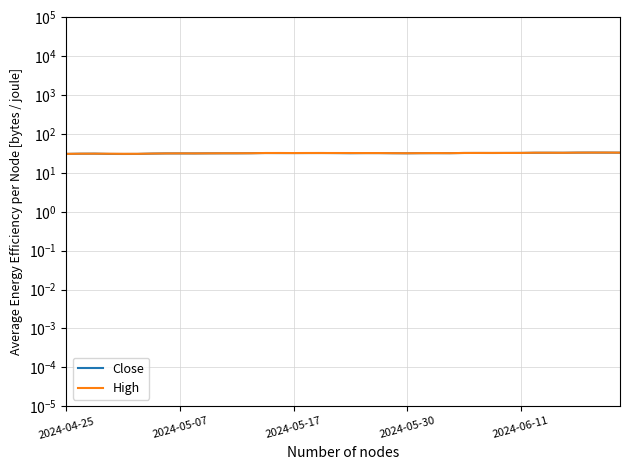

How many values in the High series exceed 32?

29